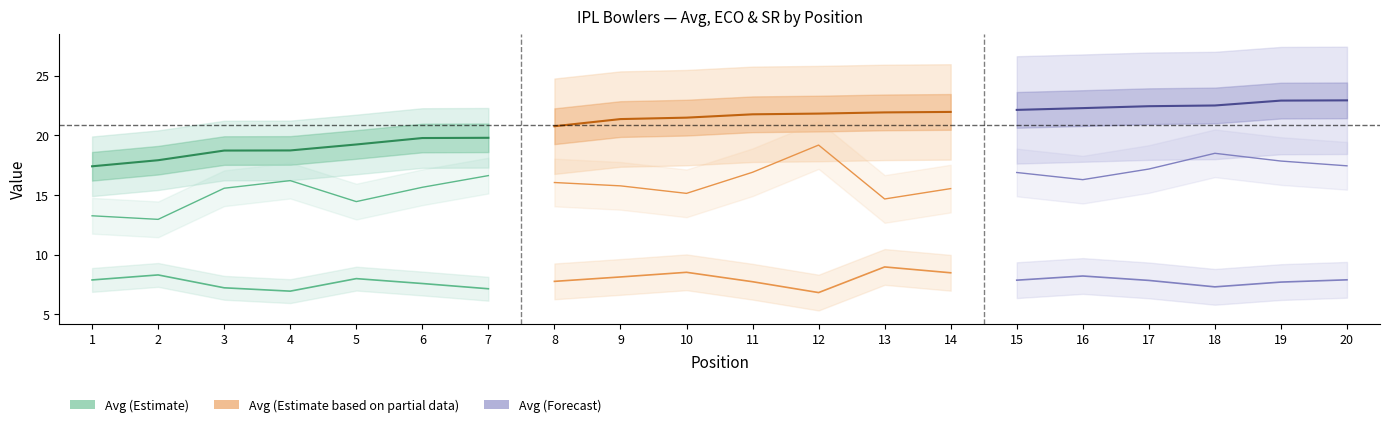

Where does the ECO series first go above 7?

1